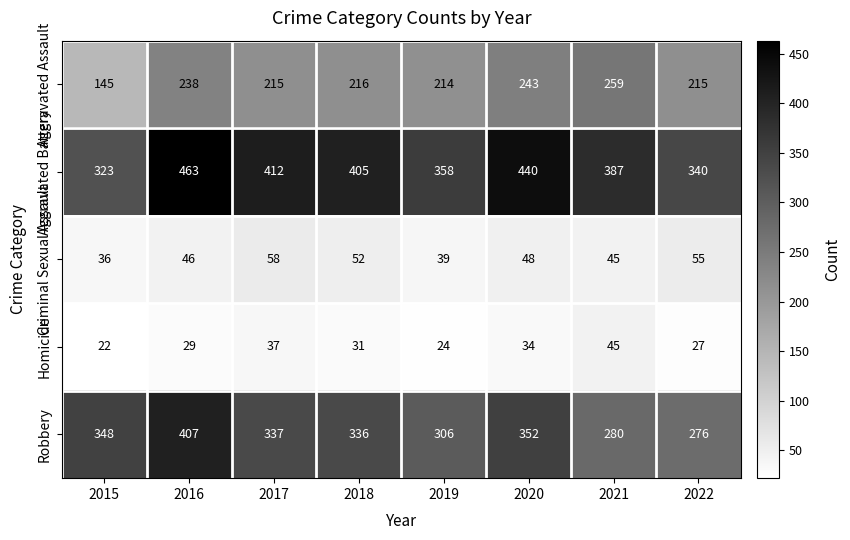

What is the sum of the Aggravated Battery values at 2019 and 2021?

745